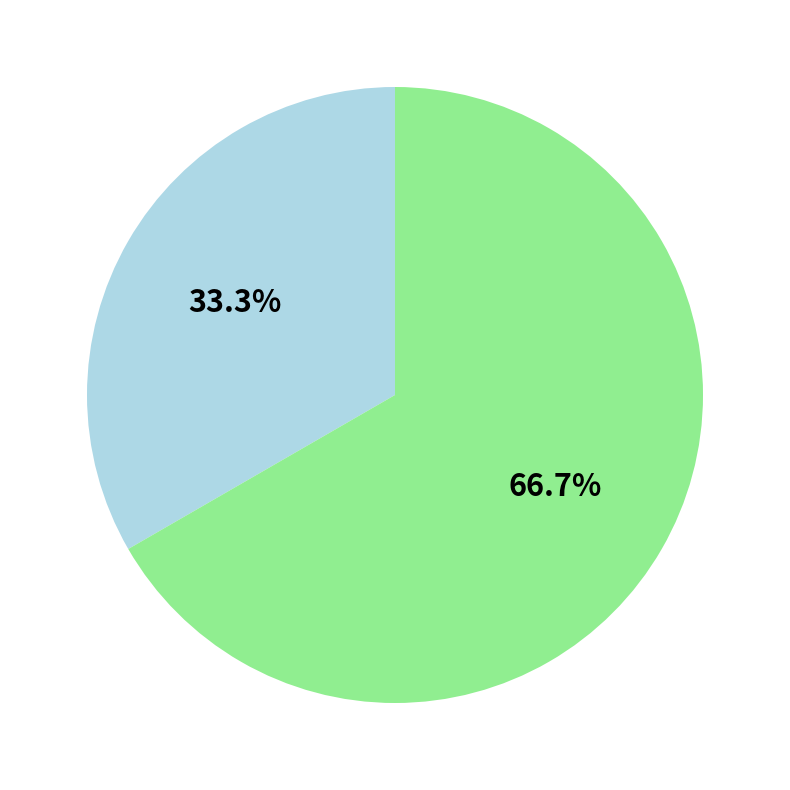

Does any single category account for the majority?

Yes